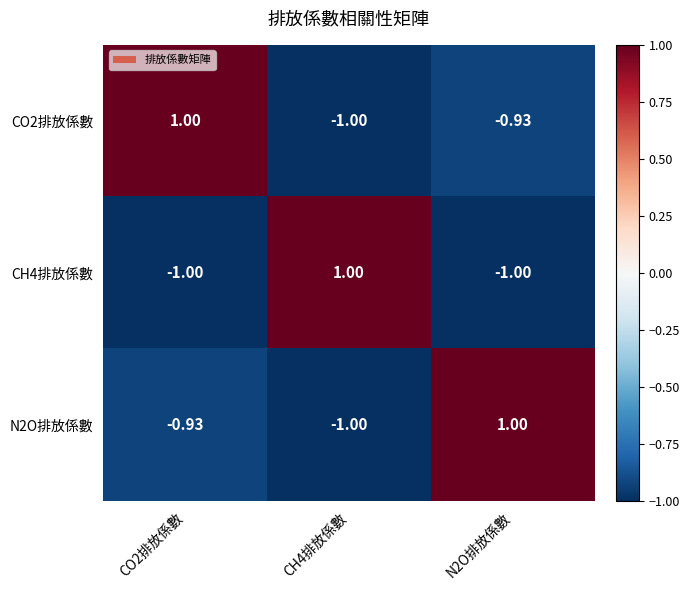

Is the value of CH4排放係數 at CH4排放係數 greater than the value of N2O排放係數 at CH4排放係數?

Yes